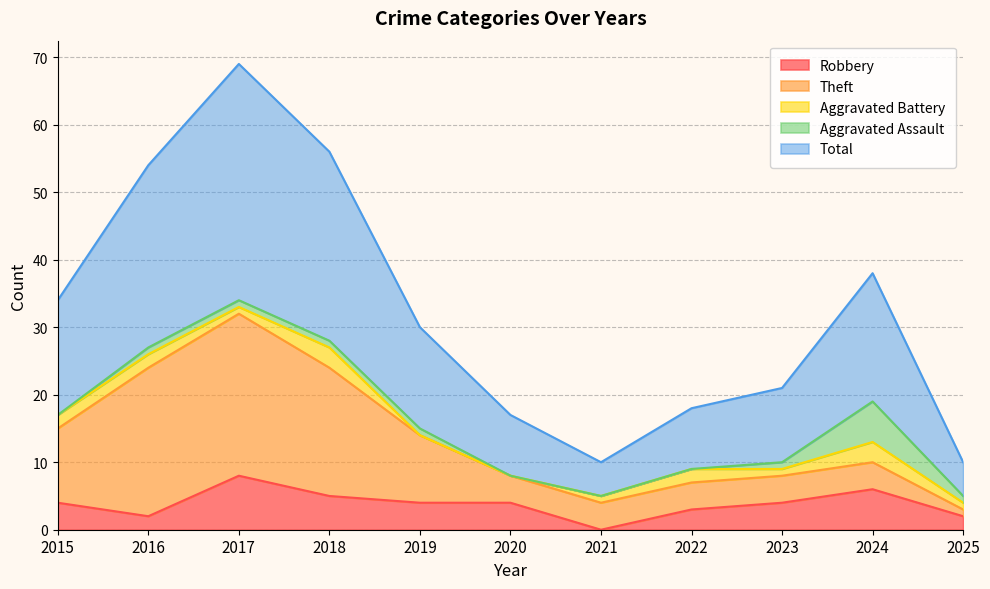

What is the value of the Robbery point at the 8th from the left?

3